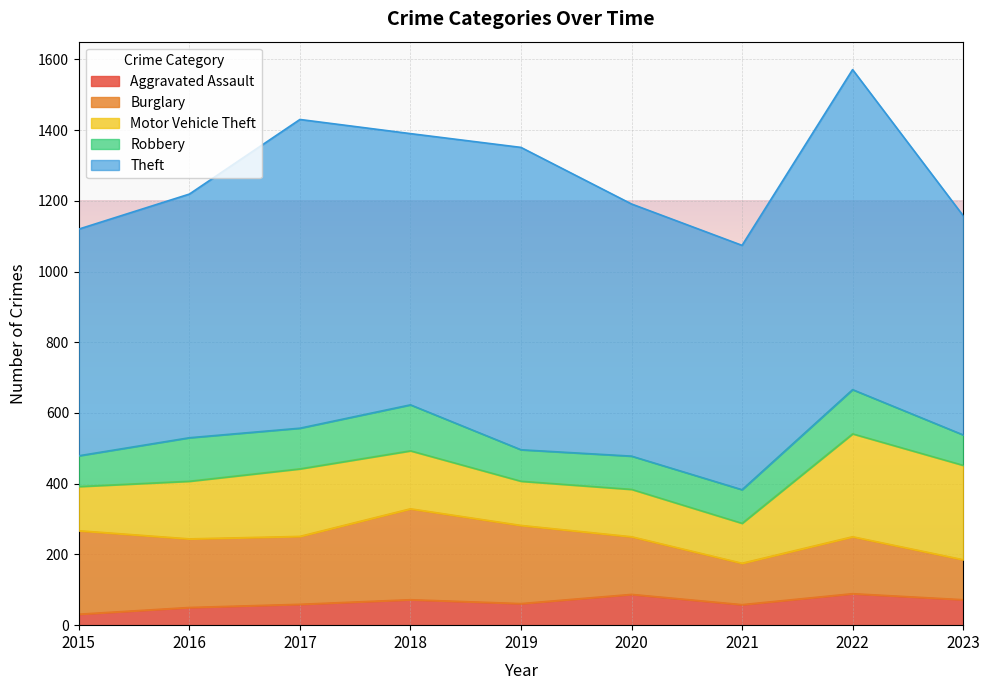

Read the Motor Vehicle Theft value at 2017.

191